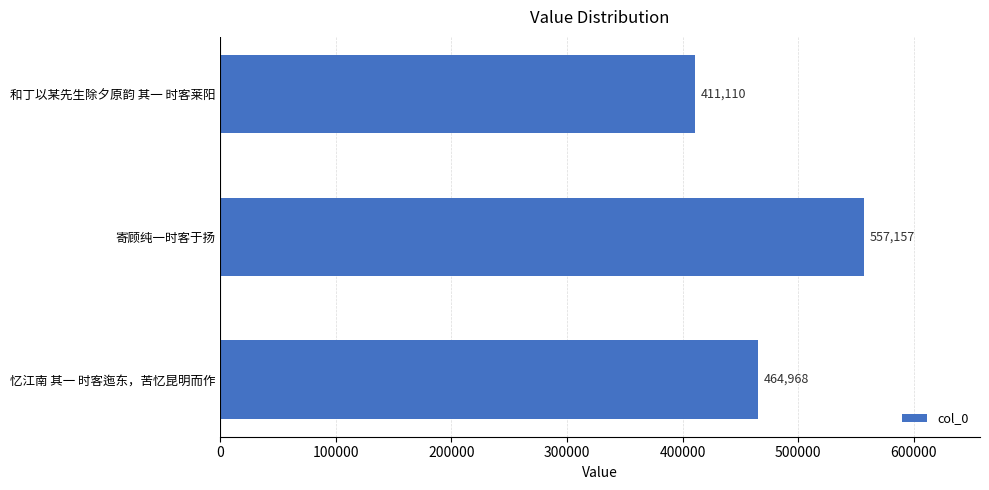

Does the chart contain stacked bars?

No